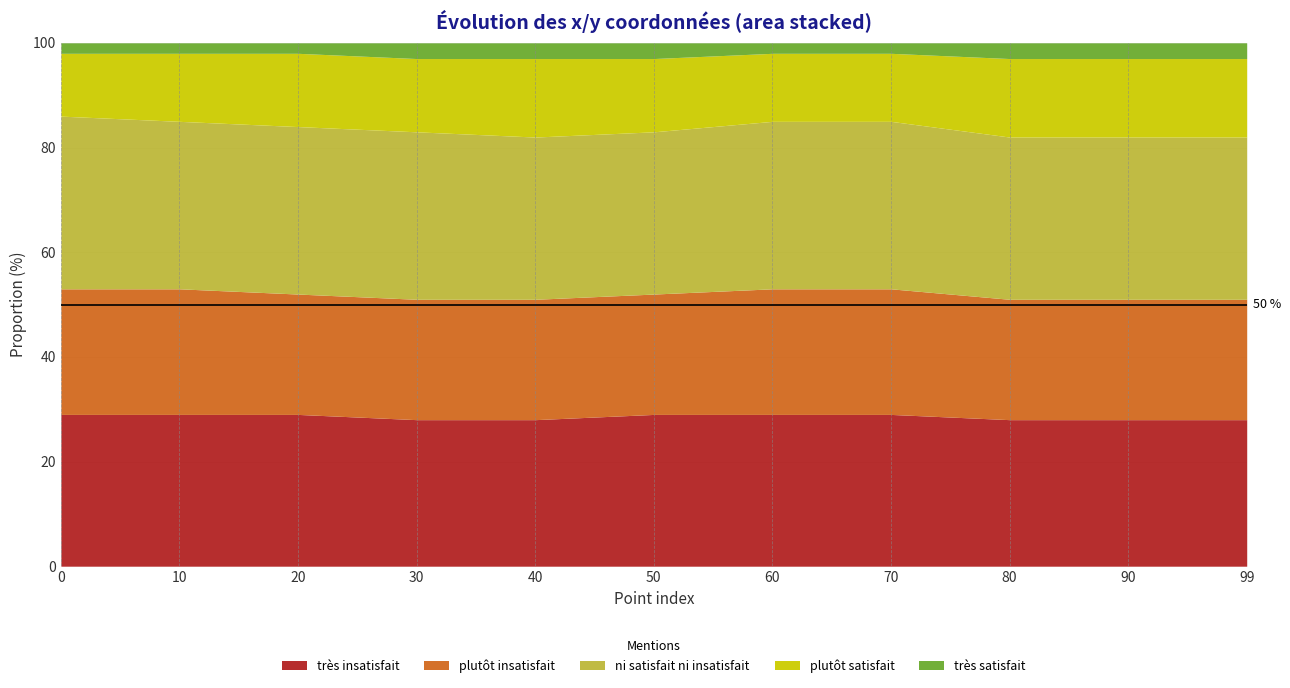

Count the plutôt insatisfait values in the range 23 to 24.

11